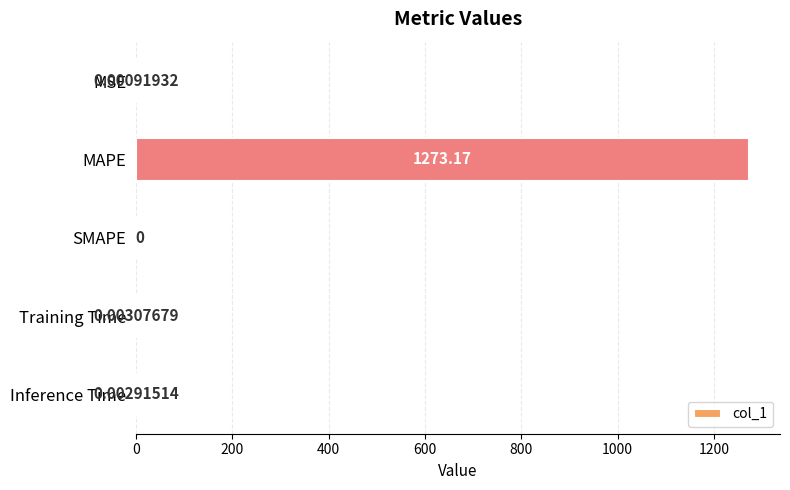

Count the number of values greater than 0.

4